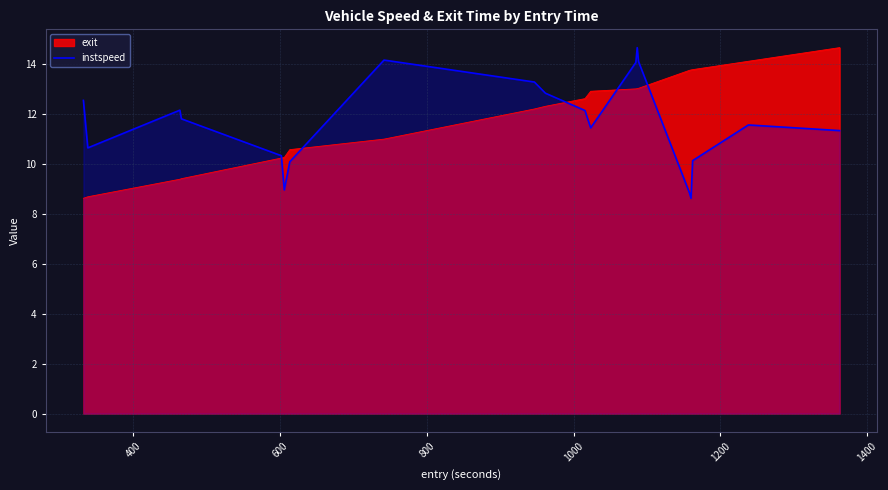

True or false: there are more than 2 points higher than both neighbors.

True